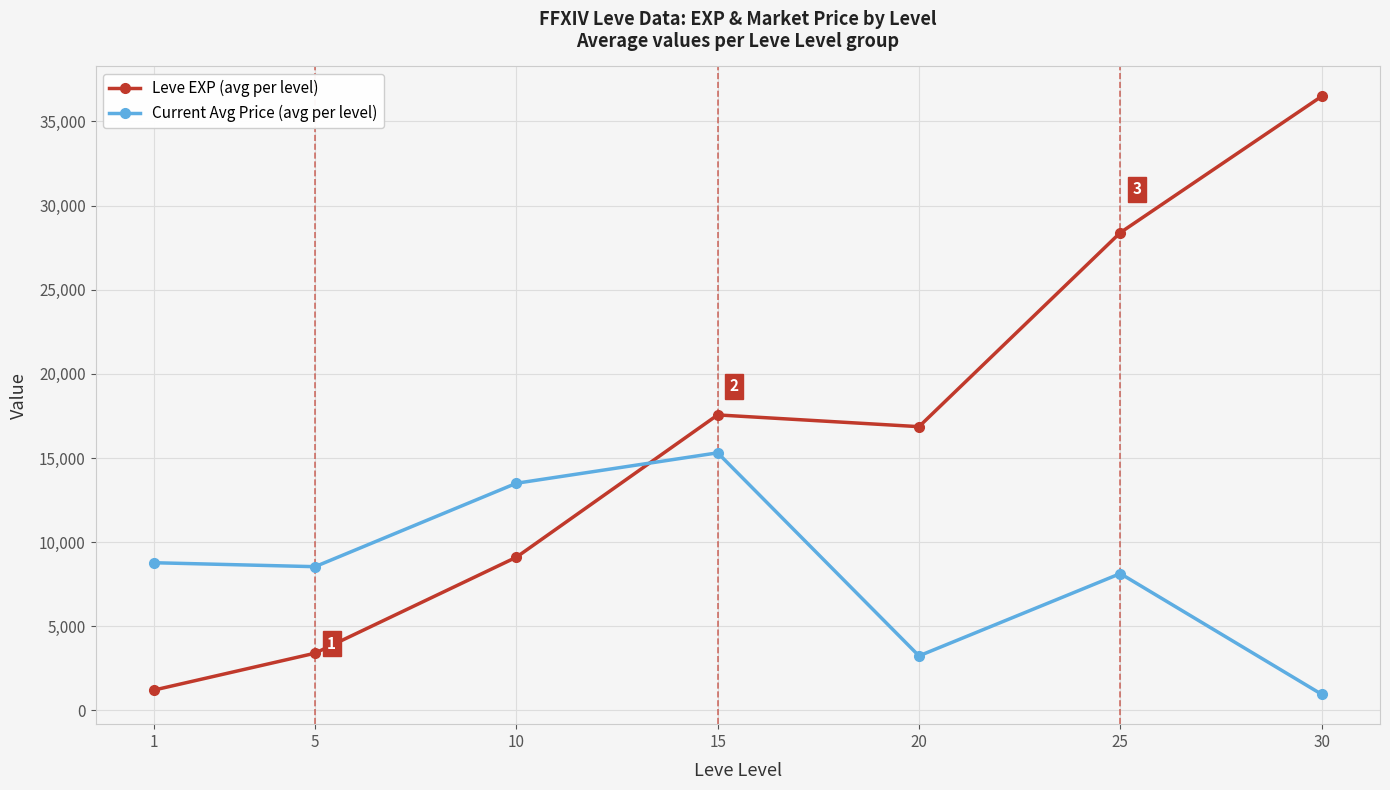

Is it true that Leve EXP (avg per level) equals 36492.5 at 30?

True